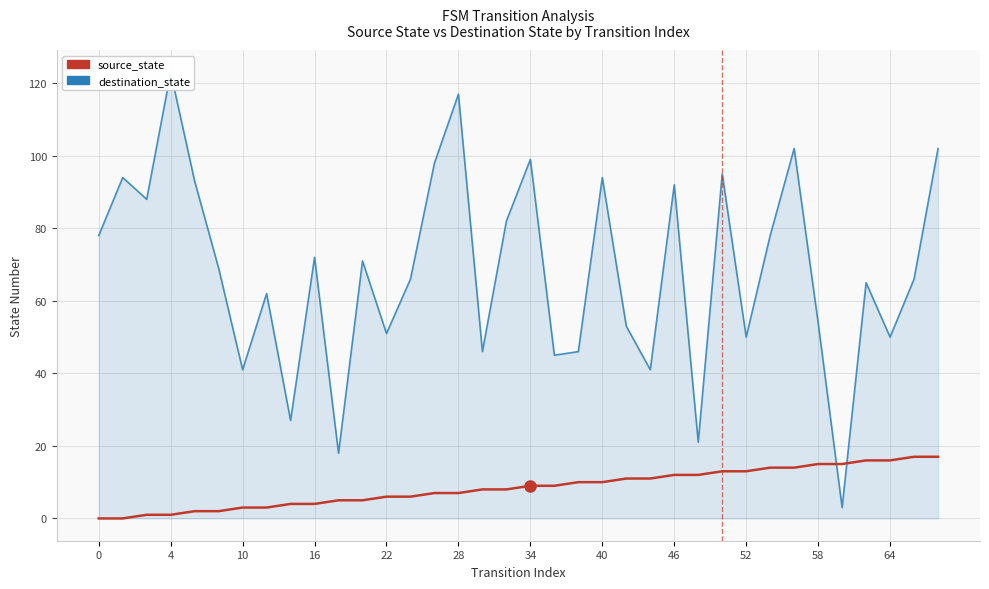

At 25, list the series in order from smallest to largest.

source_state, destination_state